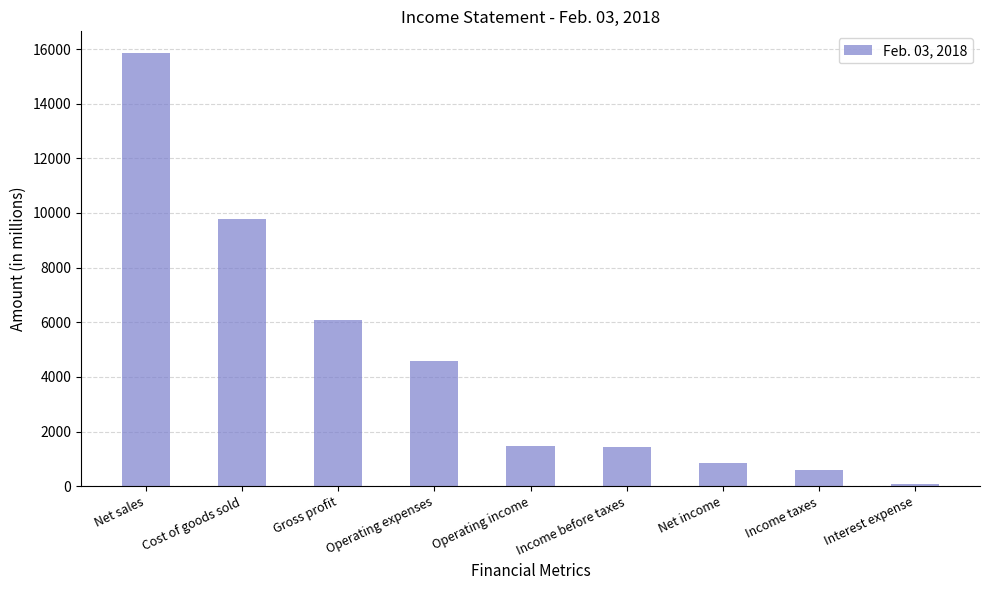

Is it true that the value at Income before taxes is 620?

False